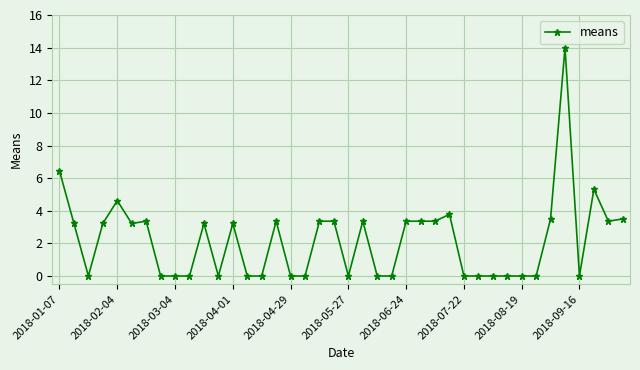

What is the average value?

2.2